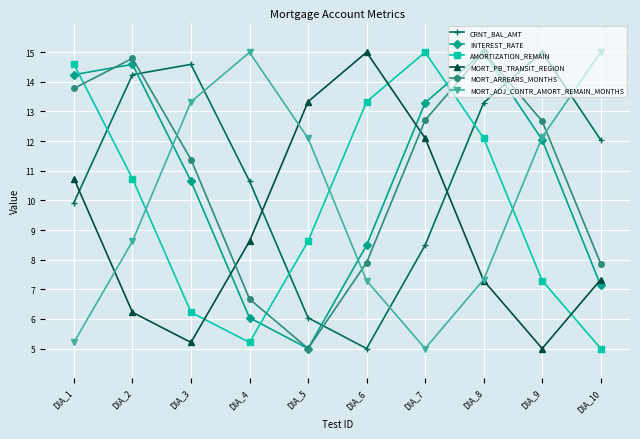

What are all the series names shown in the legend?

CRNT_BAL_AMT, INTEREST_RATE, AMORTIZATION_REMAIN, MORT_PB_TRANSIT_REGION, MORT_ARREARS_MONTHS, MORT_ADJ_CONTR_AMORT_REMAIN_MONTHS